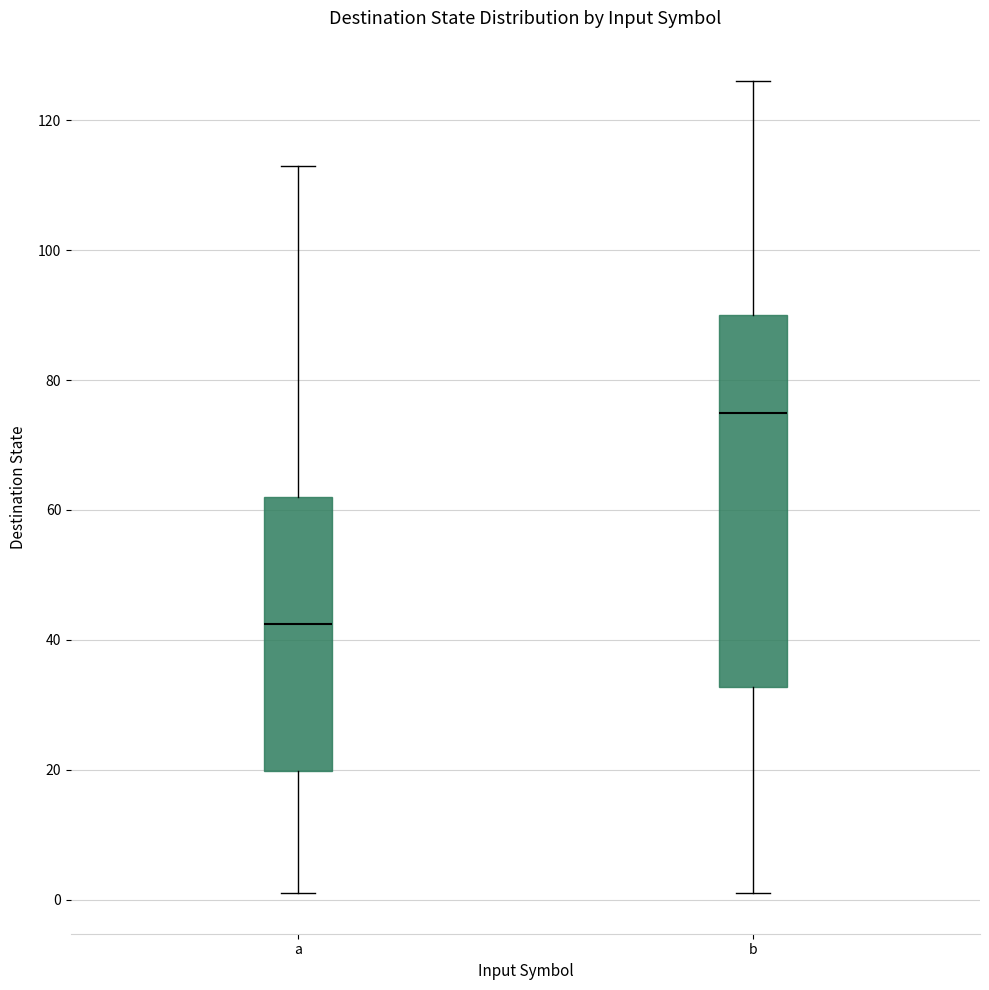

Where does the upper whisker of the box for b end on the y-axis? The values are not printed on the chart, so give them approximately, as read against the axis.

126